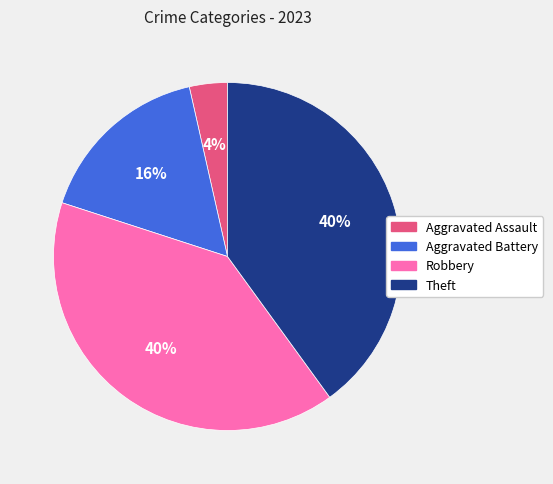

Which slice is the smallest?

Aggravated Assault